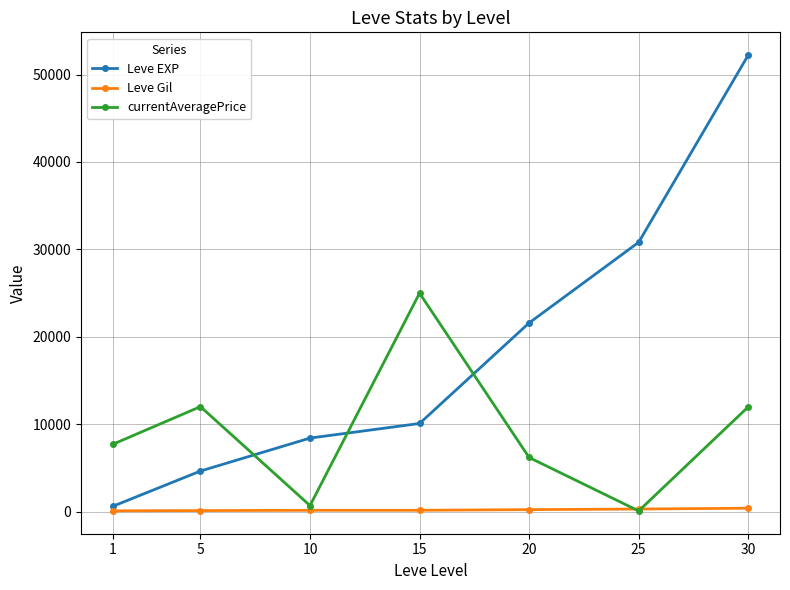

At how many categories does at least one series exceed 29296?

2